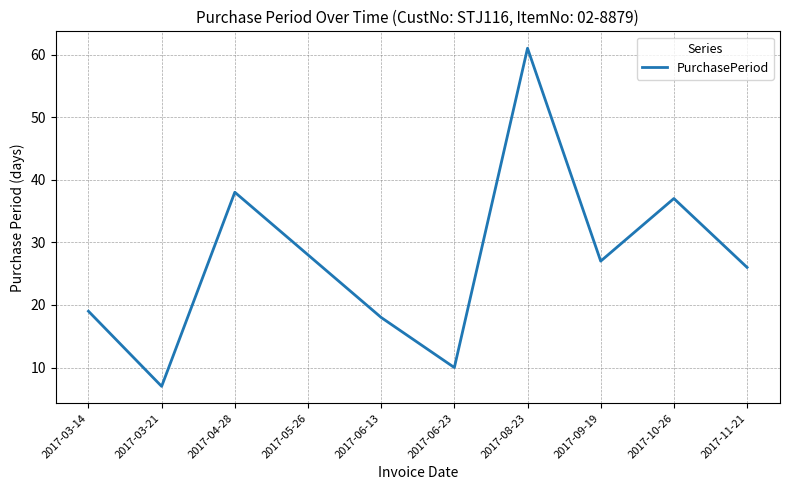

What is the change in value from 2017-06-23 to 2017-08-23?

+51